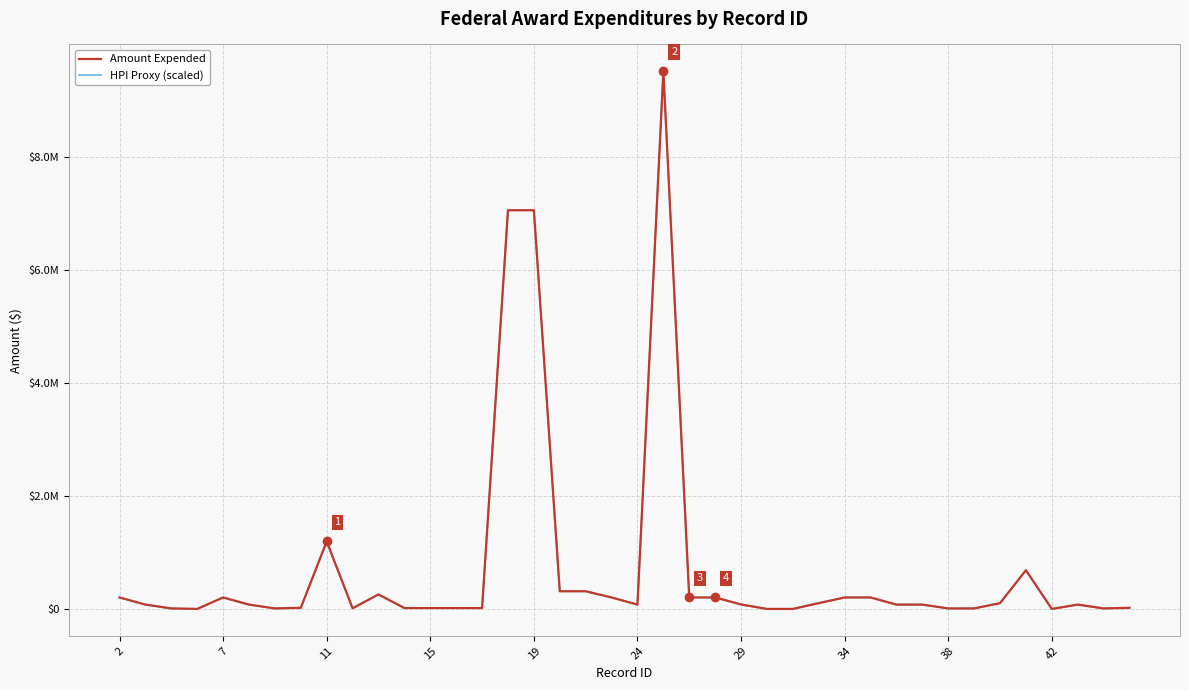

In Amount Expended, how many points are lower than both neighbors (excluding endpoints)?

6